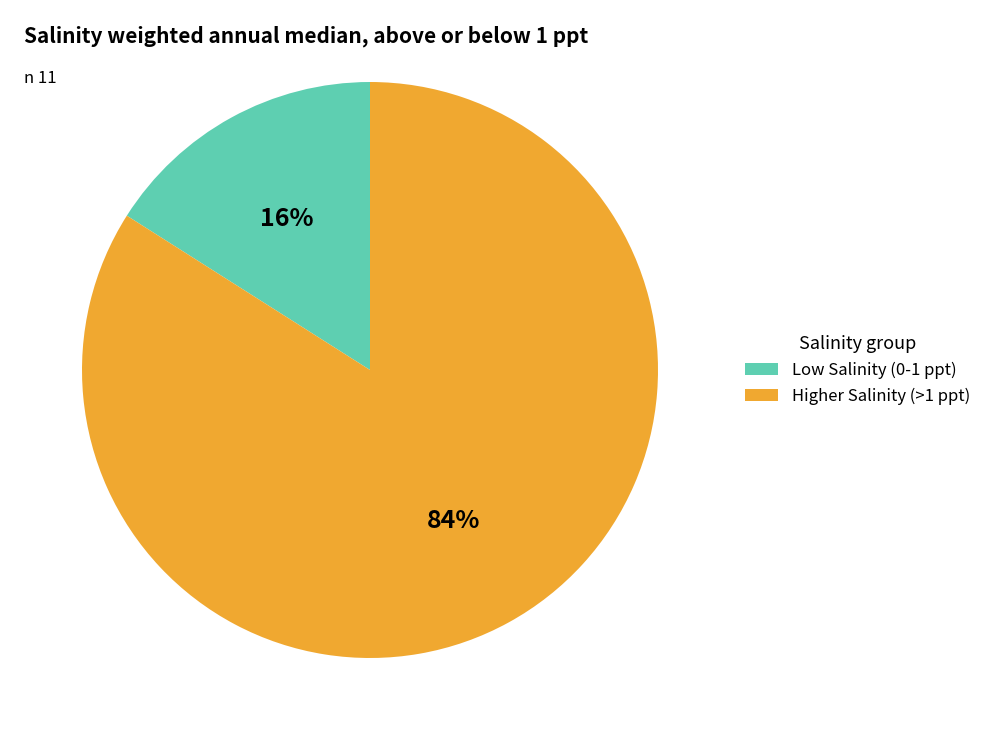

To the nearest percent, what is the average slice percentage?

50%